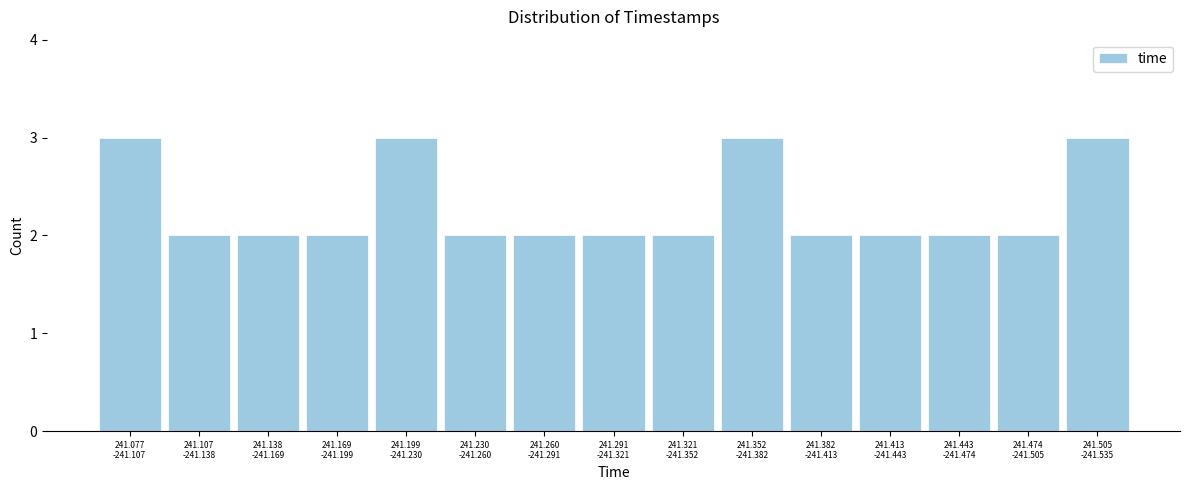

Reading left to right, transcribe all the data shown in this chart.

3	2	2	2	3	2	2	2	2	3	2	2	2	2	3